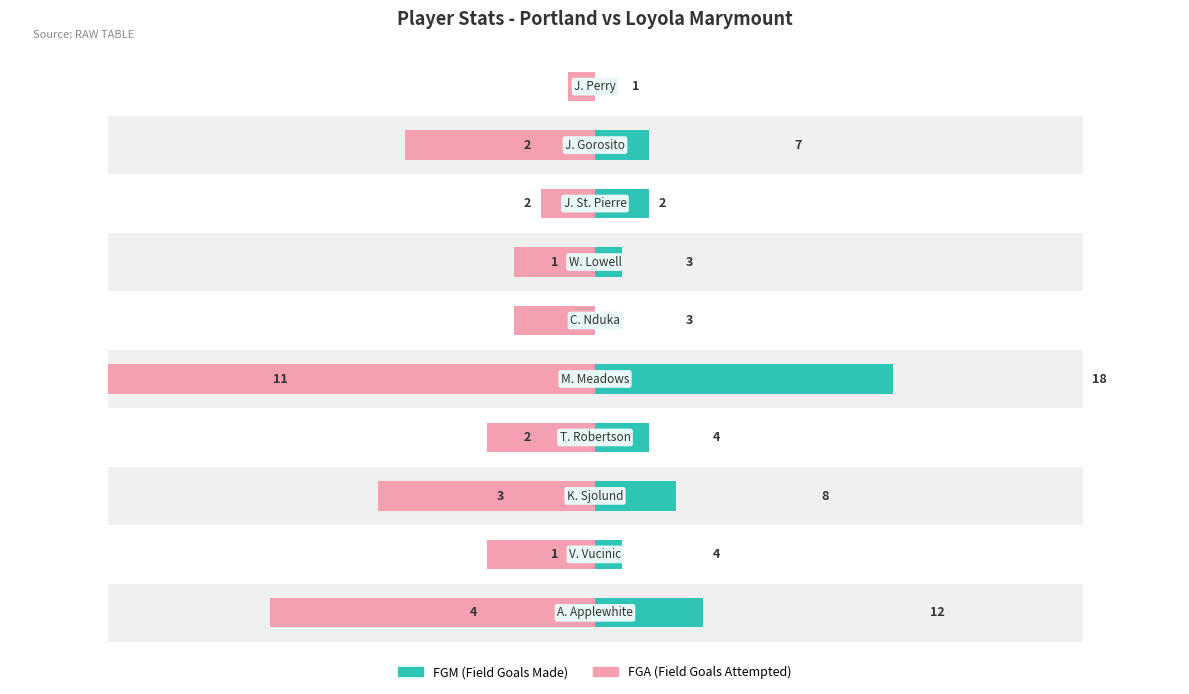

How many bars are there in total?

20